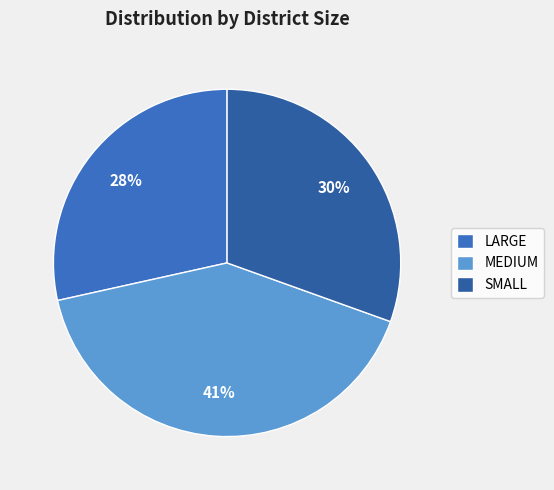

To the nearest percent, what is the average slice percentage?

33%